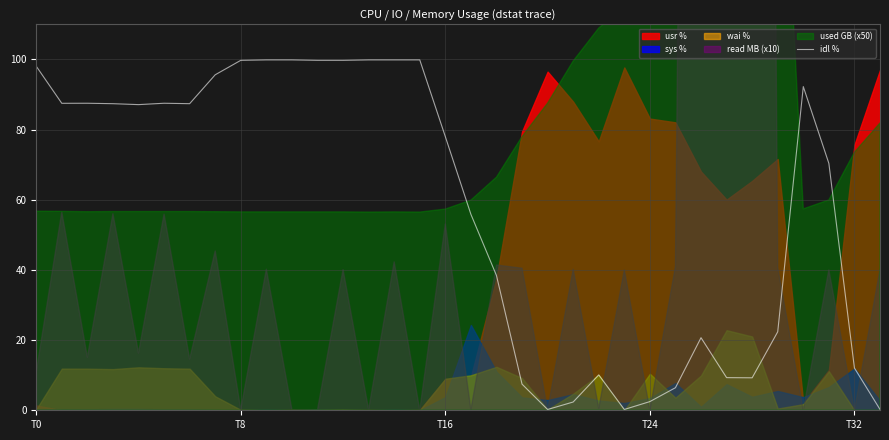

Reading right to left, extract all data points from this chart.

0.2	12.0	70.4	92.3	22.4	9.3	9.3	20.7	6.4	2.5	0.2	10.1	2.4	0.2	7.5	38.4	55.9	78.0	99.9	99.9	99.9	99.8	99.8	99.9	99.9	99.8	95.6	87.4	87.5	87.1	87.4	87.5	87.5	98.1